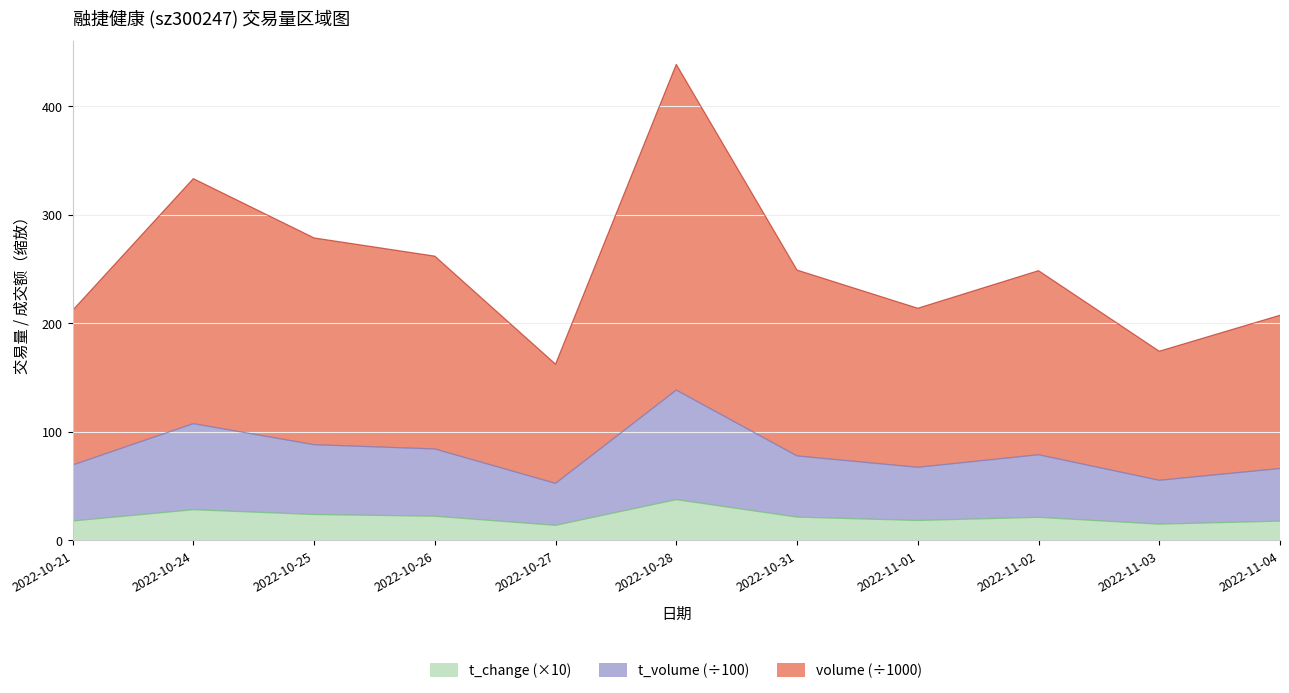

Which label corresponds to the largest value in the chart?

2022-10-28